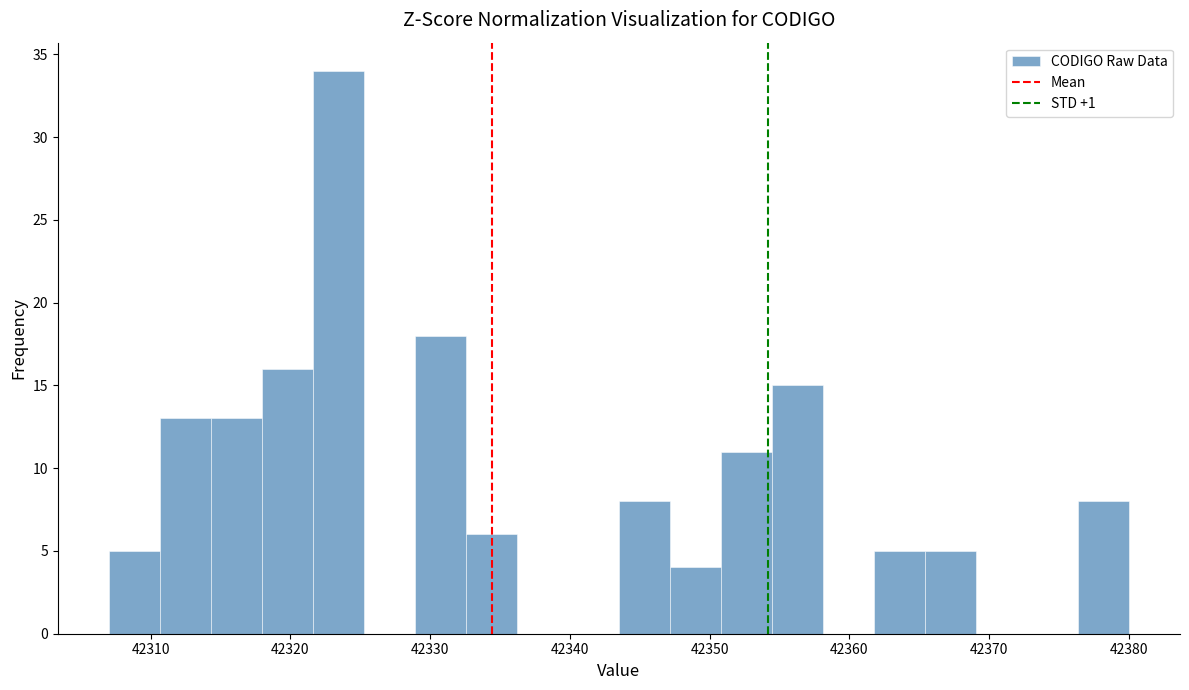

Read against the x-axis, roughly where is the centre of the tallest bar?

42323